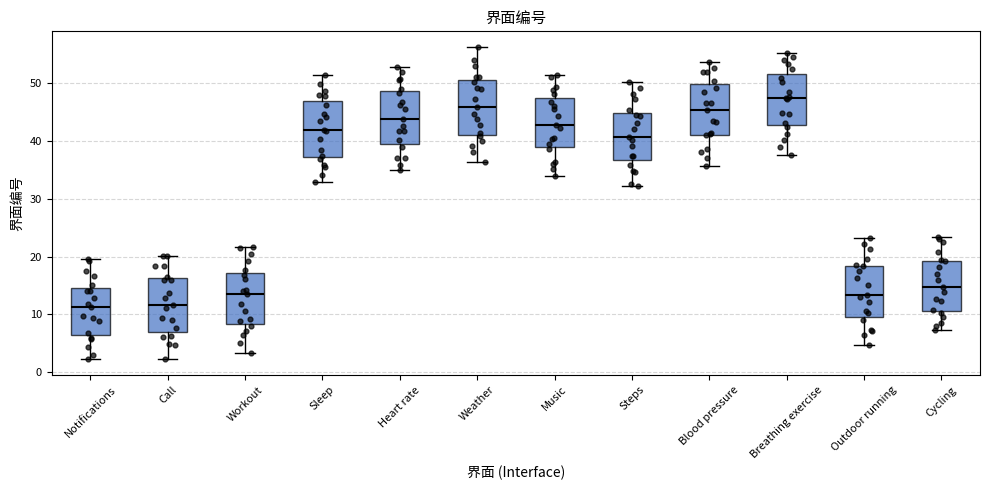

Which box has the highest median line?

Breathing exercise